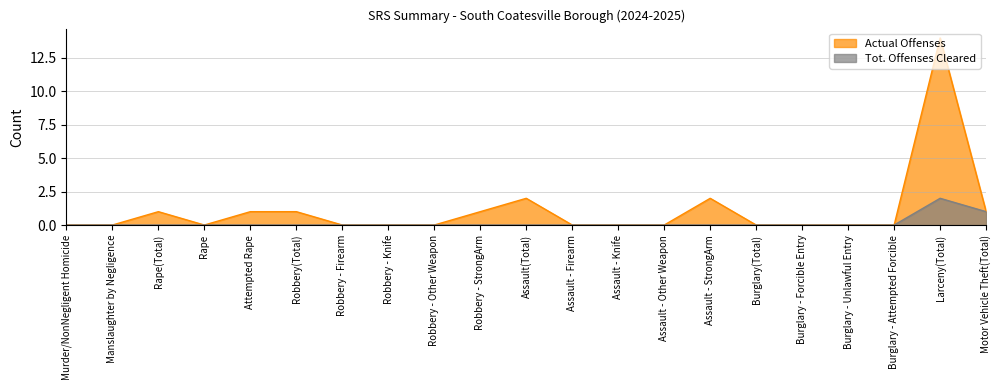

Where is the first local minimum for Actual Offenses?

Rape